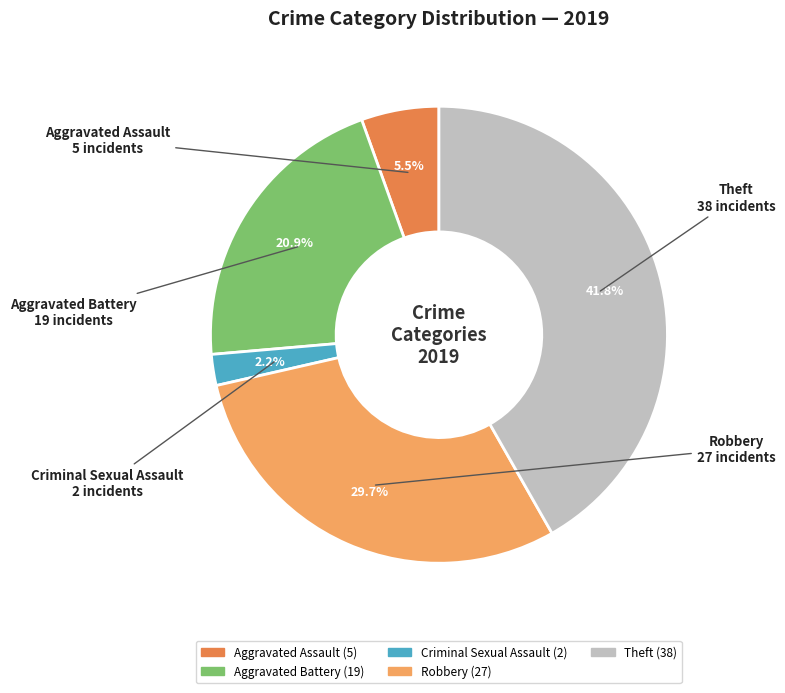

To the nearest percent, what is the difference between the Criminal Sexual Assault and Theft slice percentages?

40%